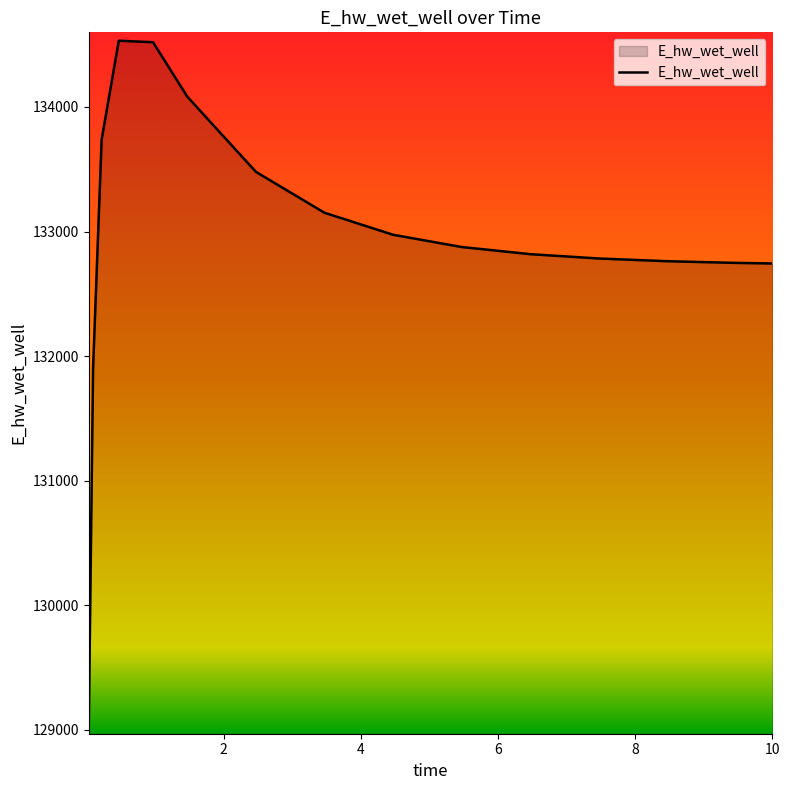

What is the minimum value shown in the chart?

129034.4